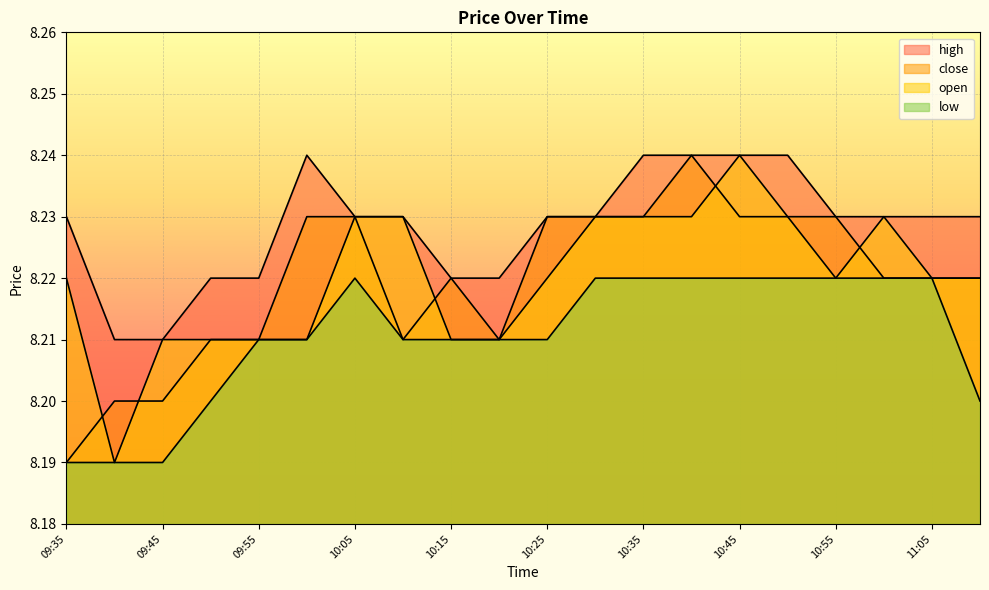

True or false: low has more than 2 interior local peaks.

False